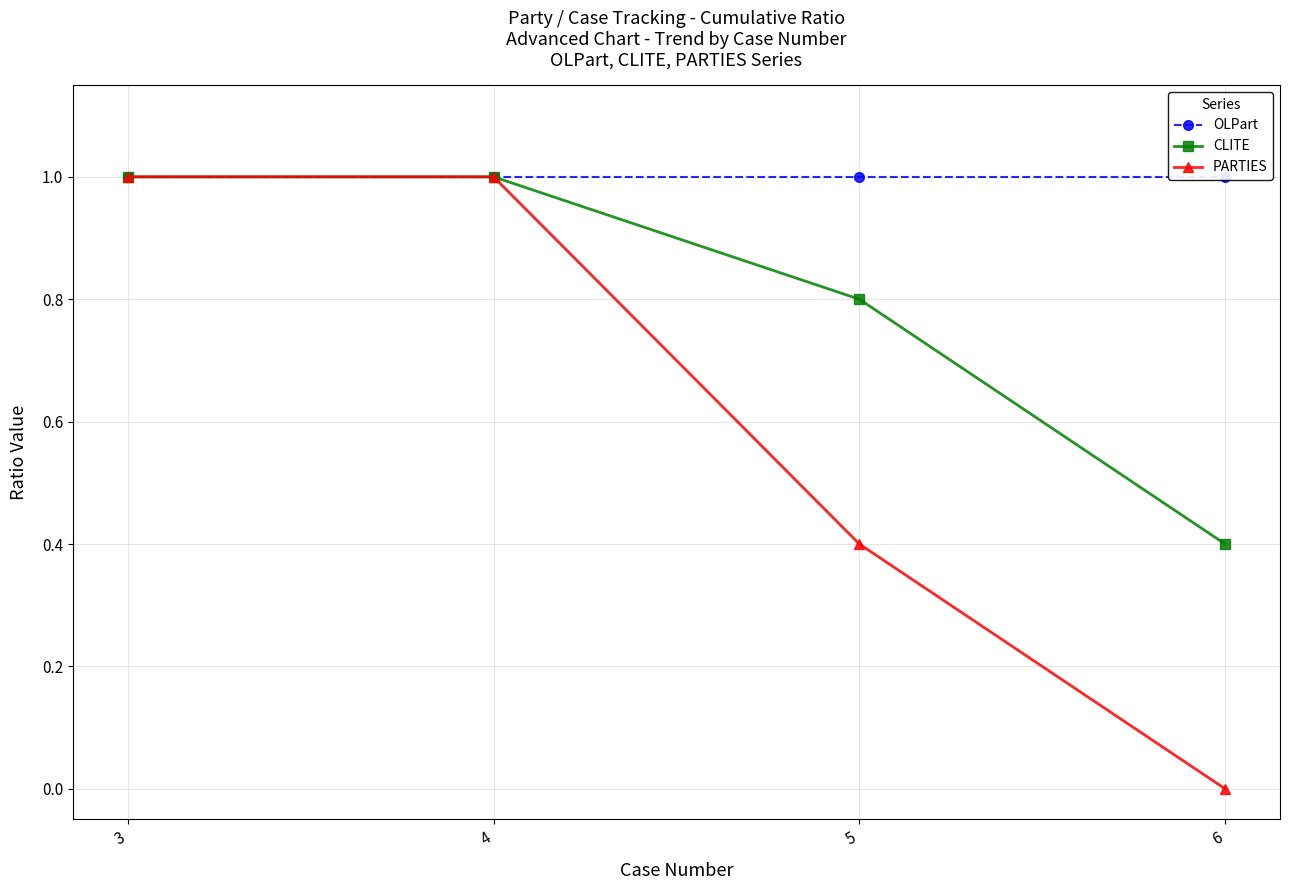

True or false: PARTIES has more than 0 interior local peaks.

False